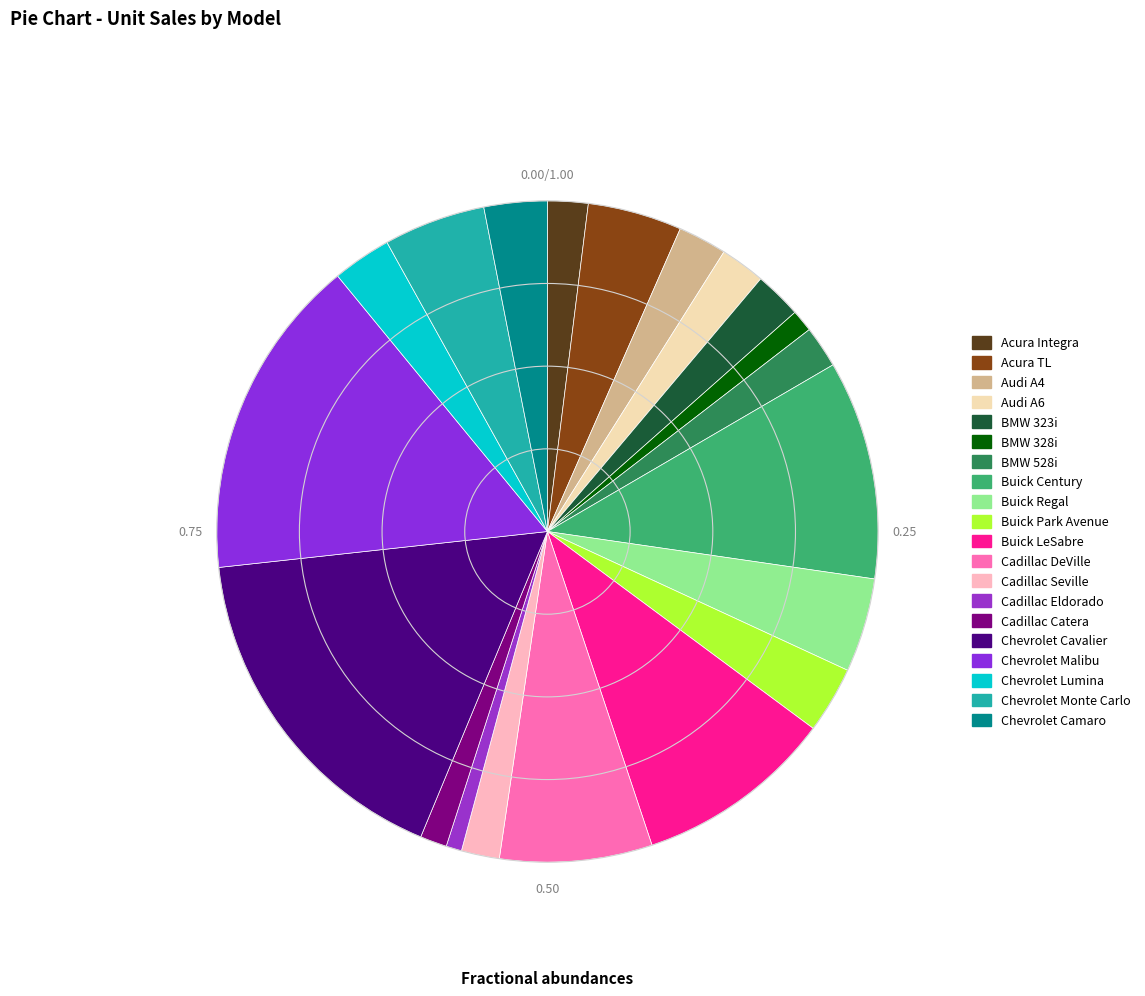

Which slice is the largest?

Chevrolet Cavalier